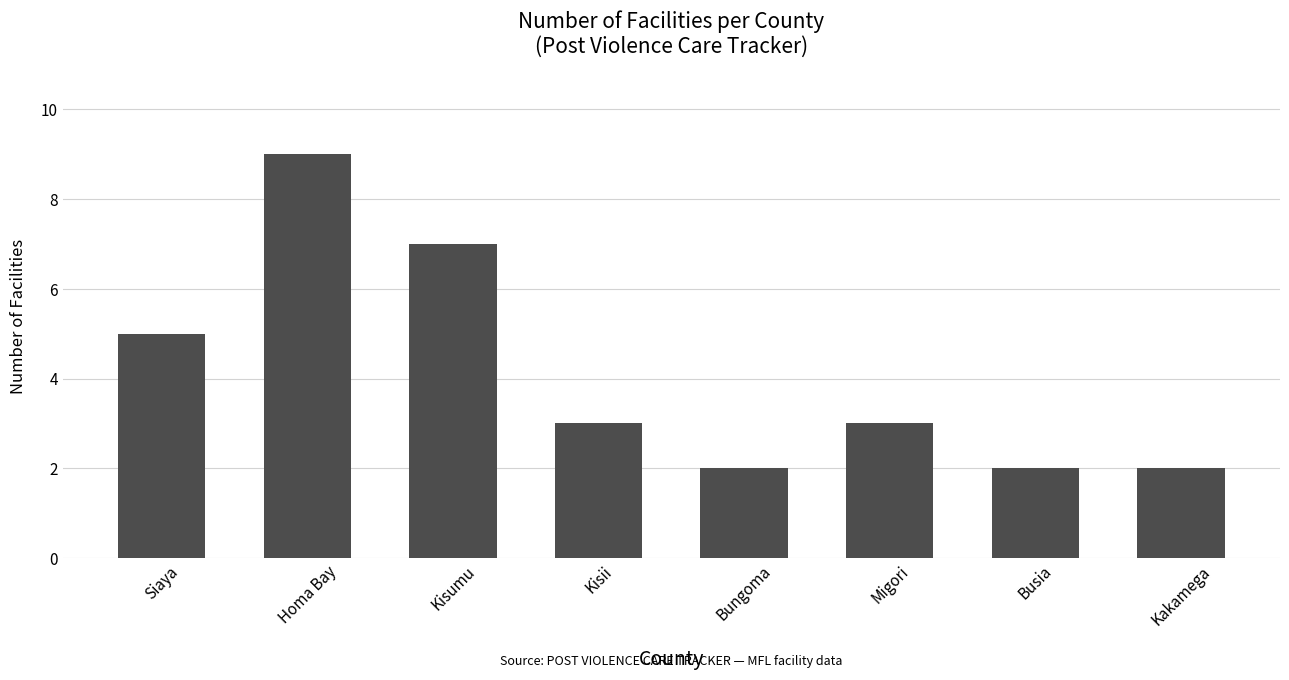

Where does the data first go above 3?

Siaya